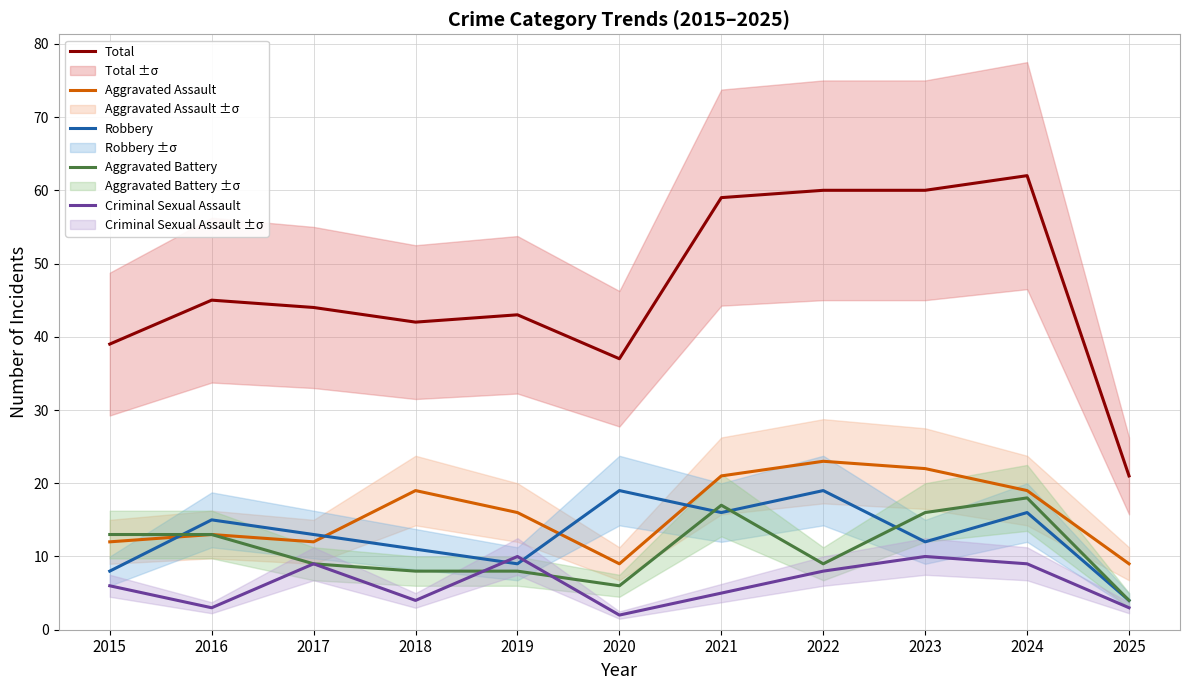

At how many categories does at least one series exceed 7?

11